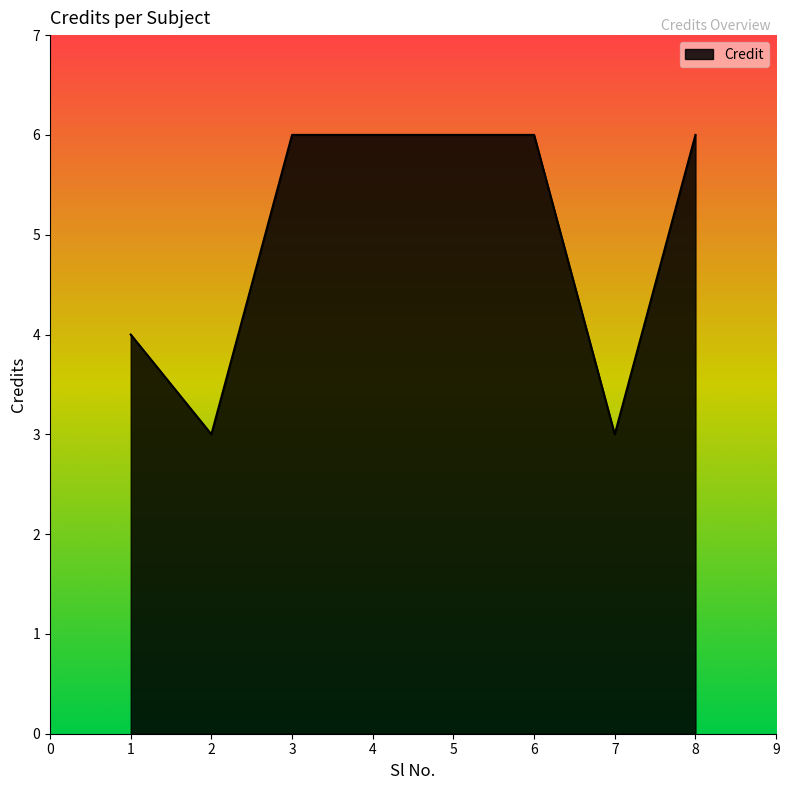

Is it true that the value at 5 is 6?

True